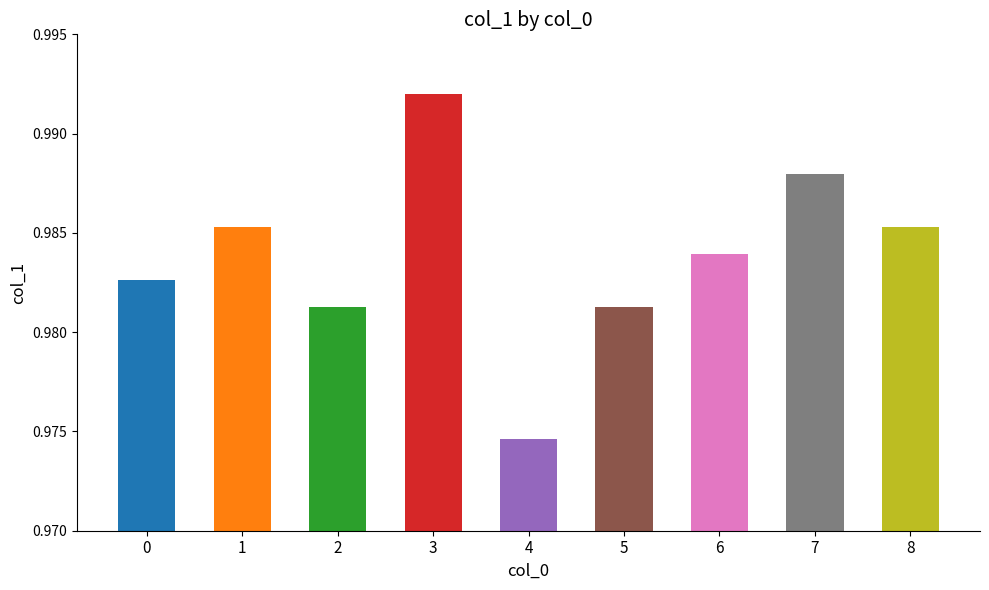

Where is the data nearest to the value 0?

4